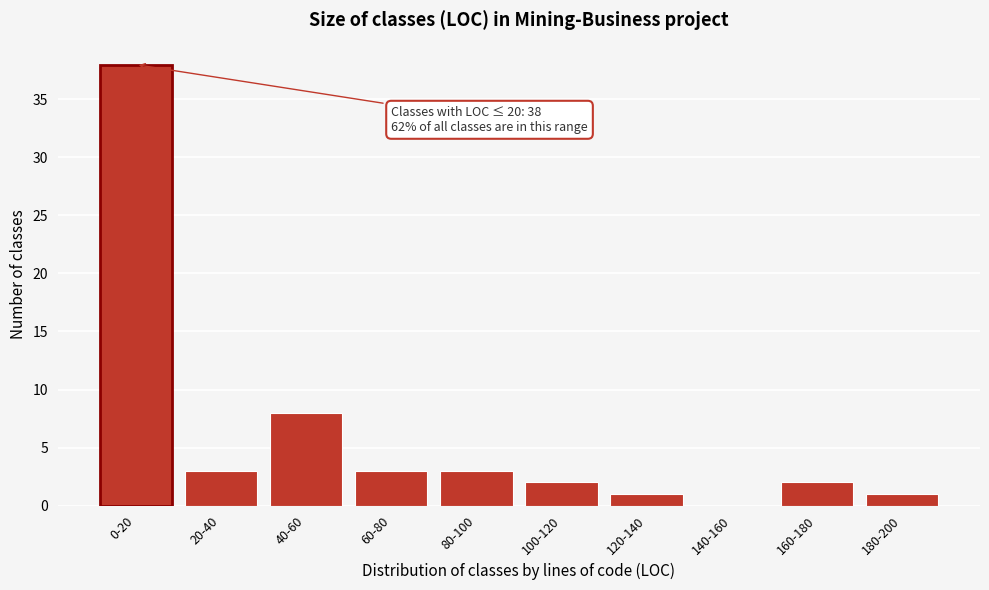

Reading left to right, transcribe all the data shown in this chart.

0-20=38	20-40=3	40-60=8	60-80=3	80-100=3	100-120=2	120-140=1	140-160=0	160-180=2	180-200=1